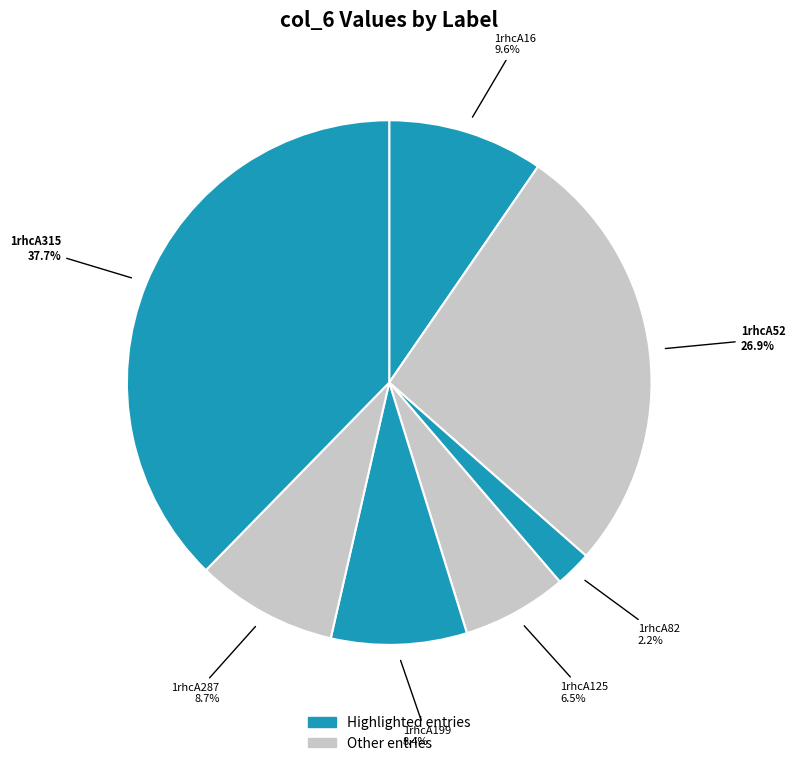

Is the sum of 1rhcA199 and 1rhcA125 greater than half?

No